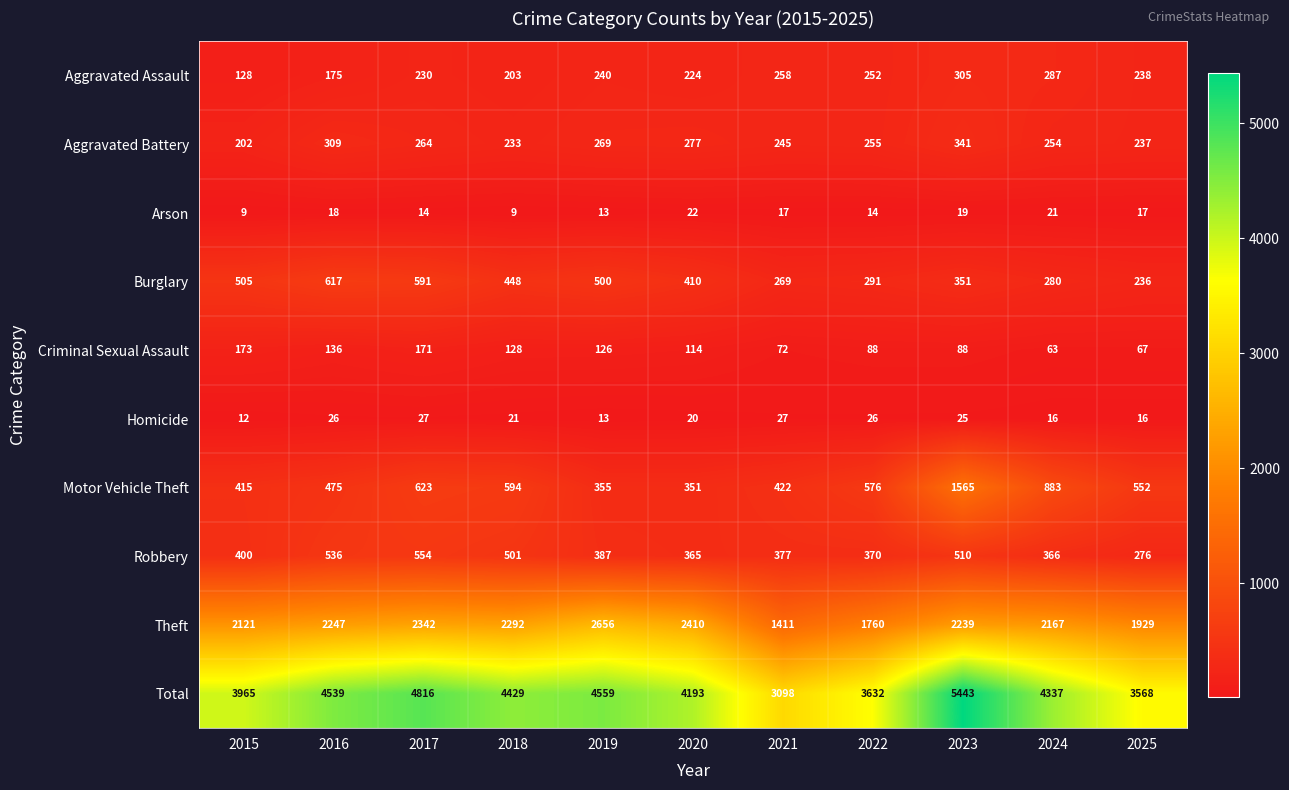

Between 2016 and 2017, which series saw the biggest shift?

Total